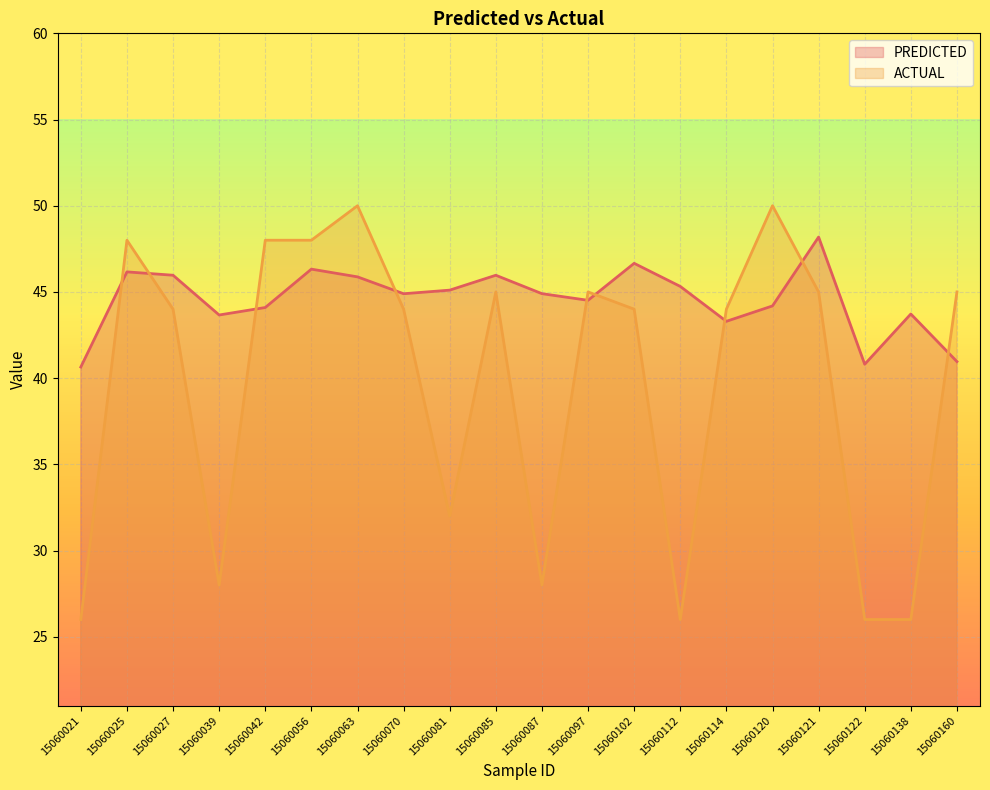

At which category does the chart reach its peak across all series?

15060063